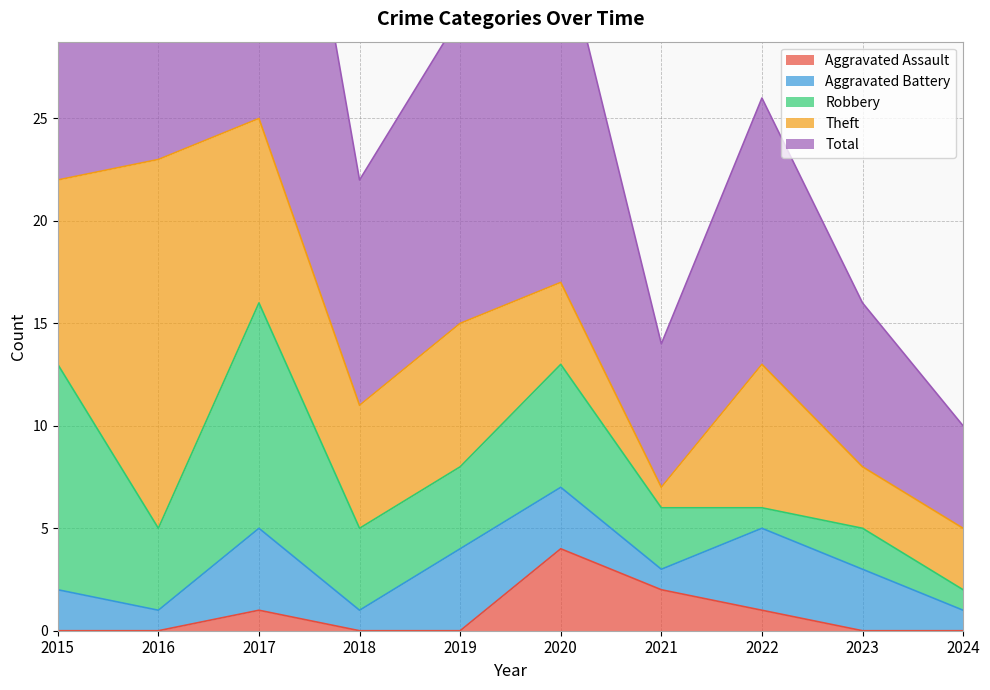

At which category does Total reach its first local valley?

2018